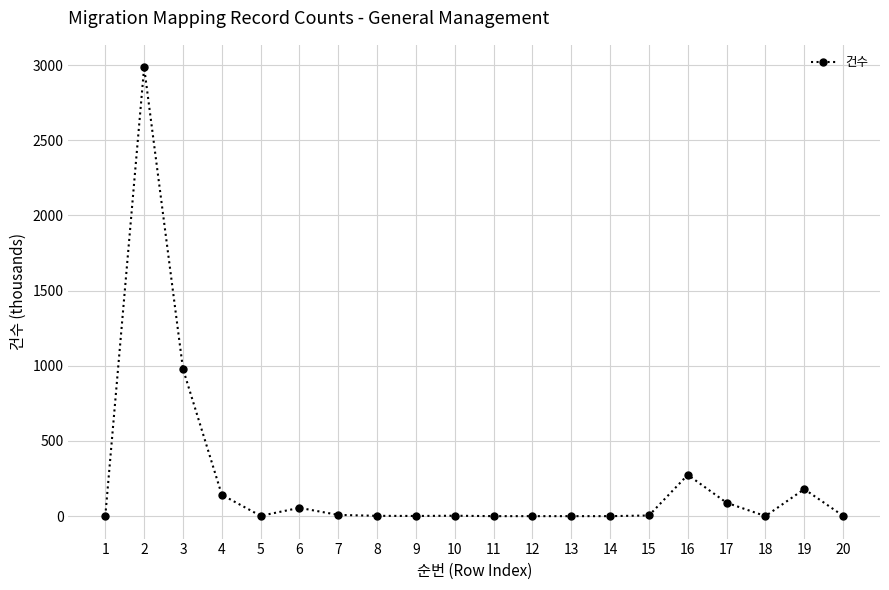

At which category does the data reach its first local peak?

2